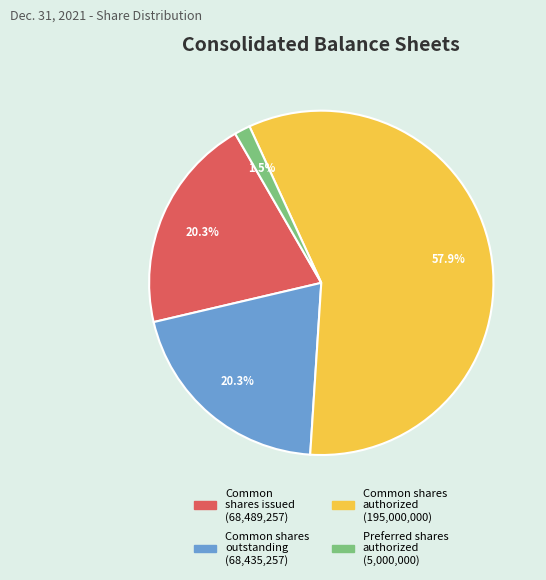

Is there any slice that represents more than half of the pie?

Yes